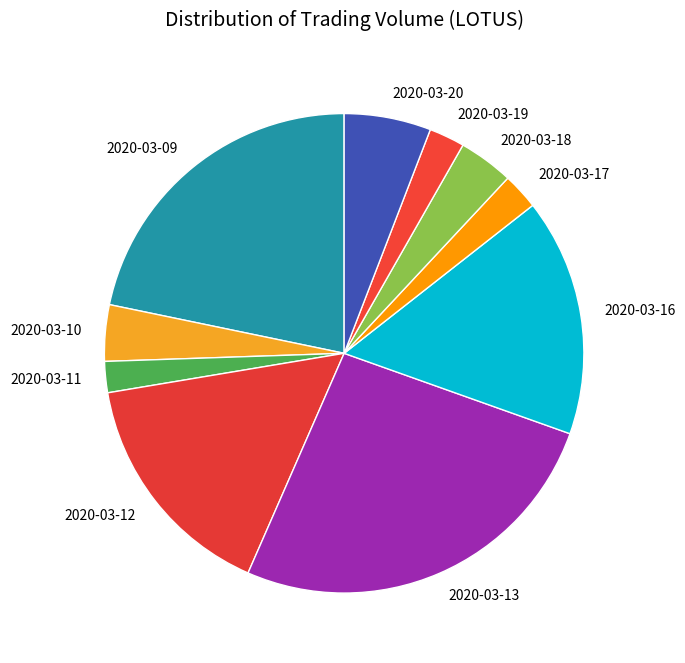

True or false: 2020-03-19 accounts for 11% of the total.

False